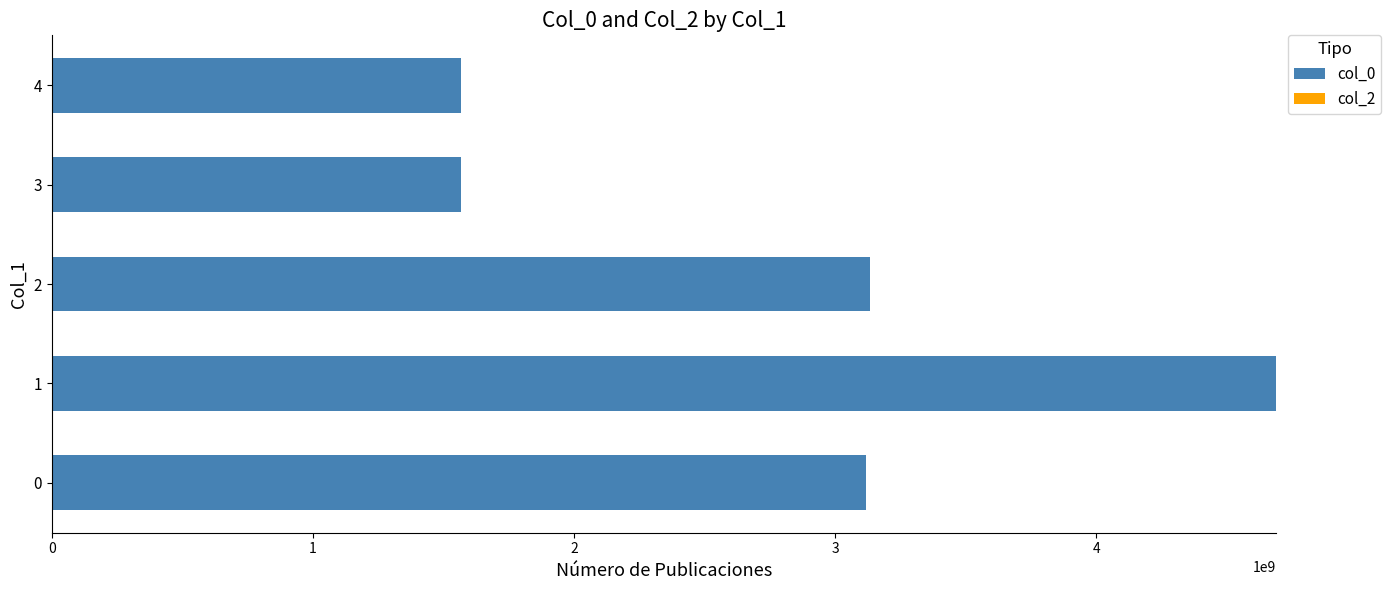

How many data points does each series have?

5